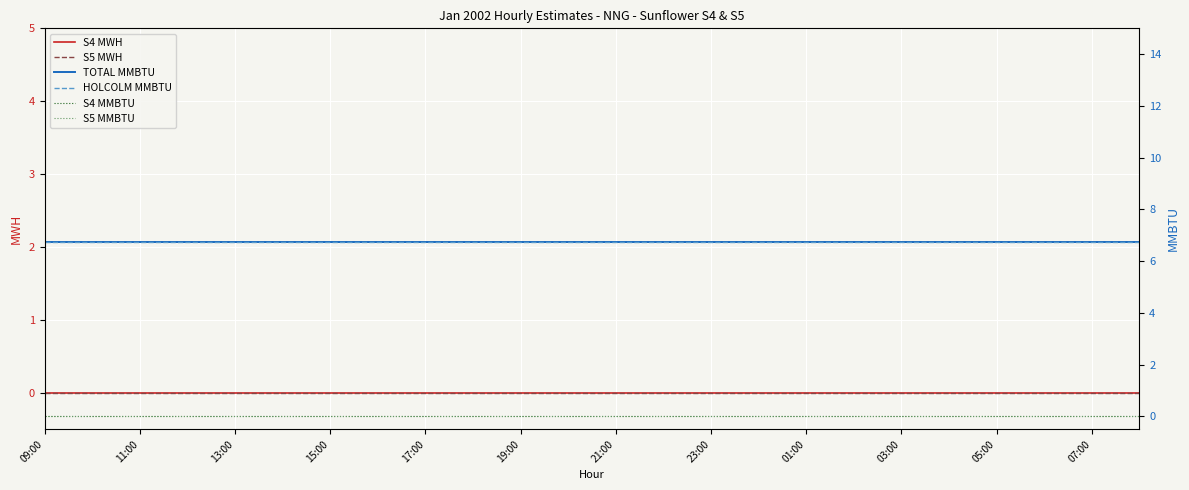

Which series has the largest total across all categories?

TOTAL MMBTU